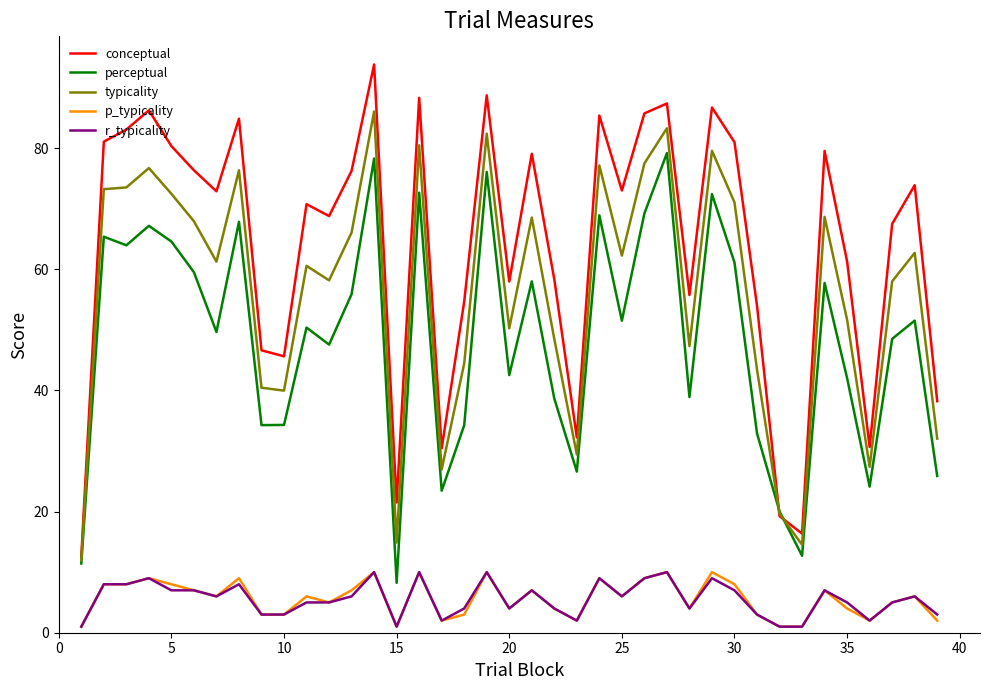

What are all the series names shown in the legend?

conceptual, perceptual, typicality, p_typicality, r_typicality